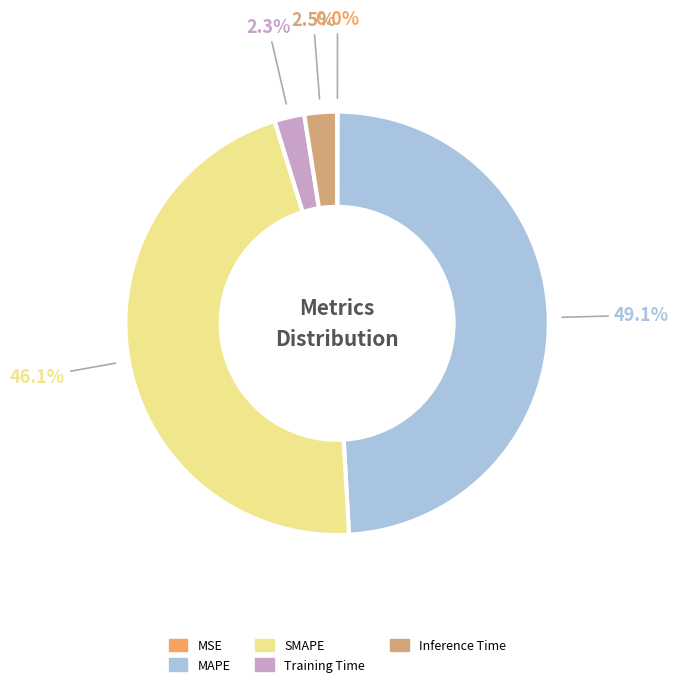

The MAPE slice represents 61% of the pie. True or false?

False